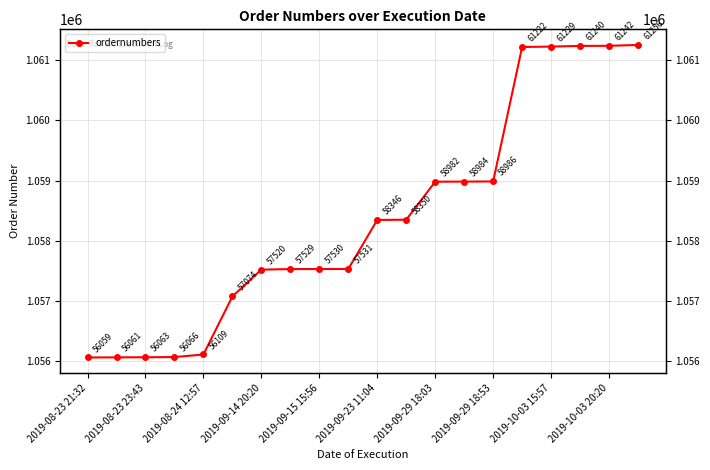

What is the sum of the values at 12 and 13?

2117966